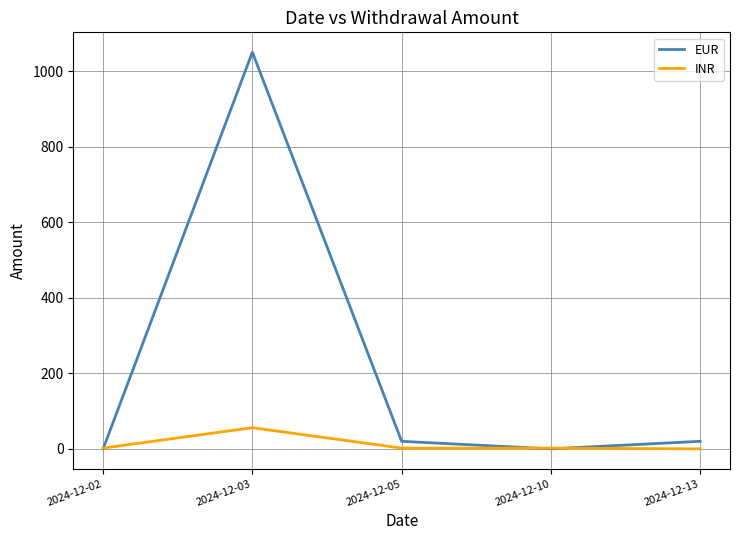

What is the difference between the INR values at 2024-12-13 and 2024-12-05?

2